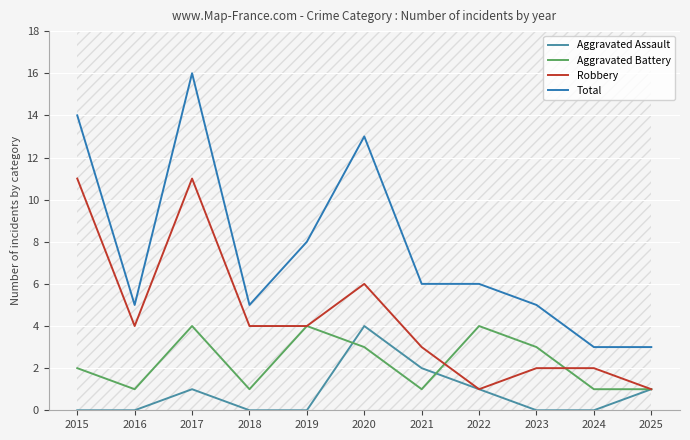

At how many categories does at least one series exceed 8?

3